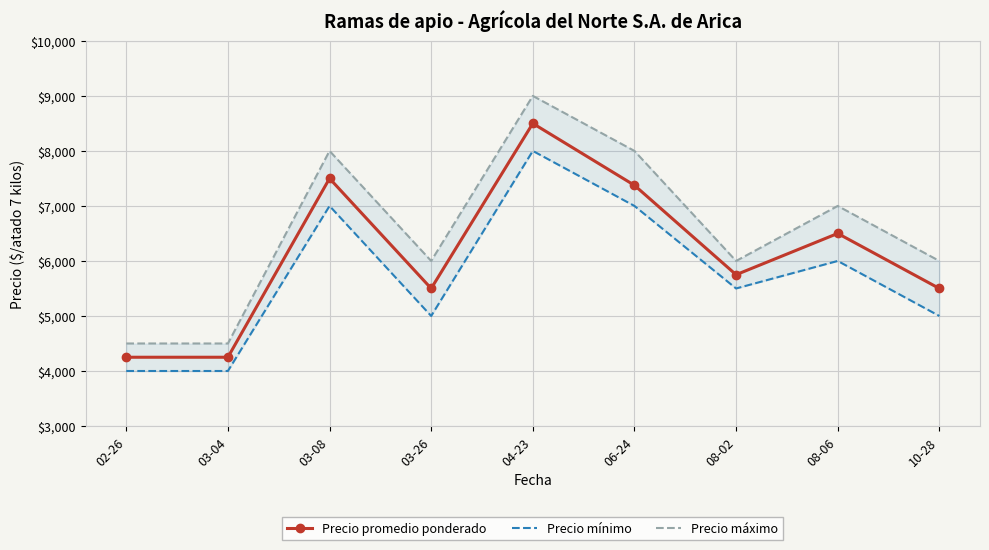

True or false: Precio máximo has a value of 6000 at 03-26.

True